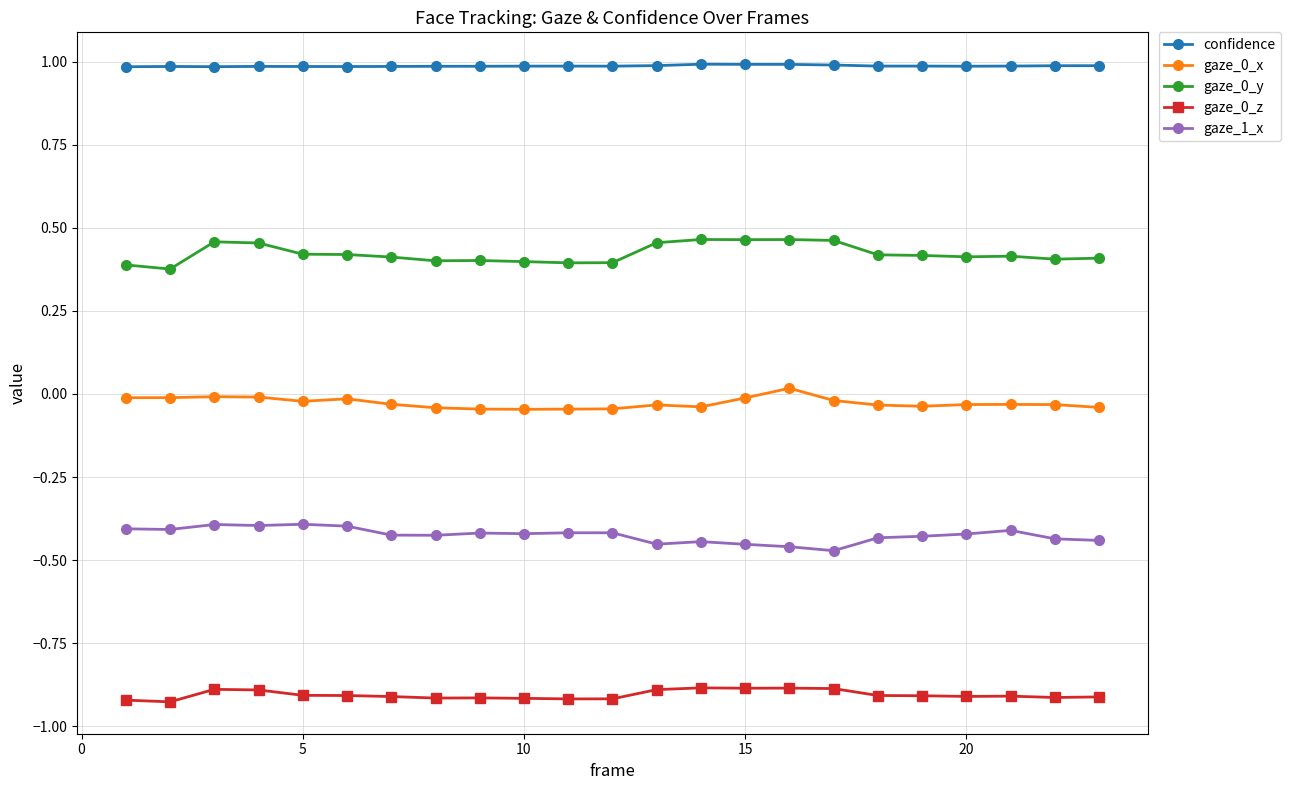

What is the value of the confidence point at the 20th from the left?

1.0